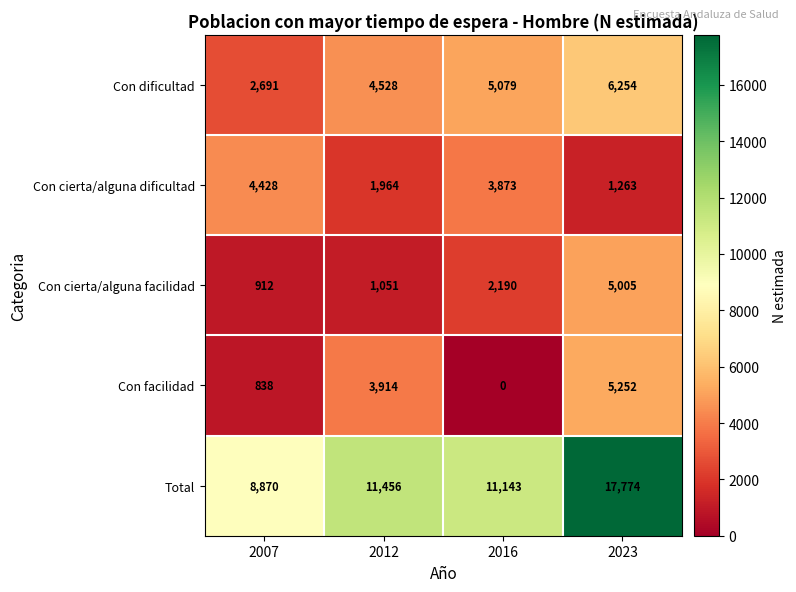

Reading left to right, list all the values displayed in this chart.

Con dificultad: 2007=2691	2012=4528	2016=5079	2023=6254
Con cierta/alguna dificultad: 2007=4428	2012=1964	2016=3873	2023=1263
Con cierta/alguna facilidad: 2007=912	2012=1051	2016=2190	2023=5005
Con facilidad: 2007=838	2012=3914	2016=0	2023=5252
Total: 2007=8870	2012=11456	2016=11143	2023=17774